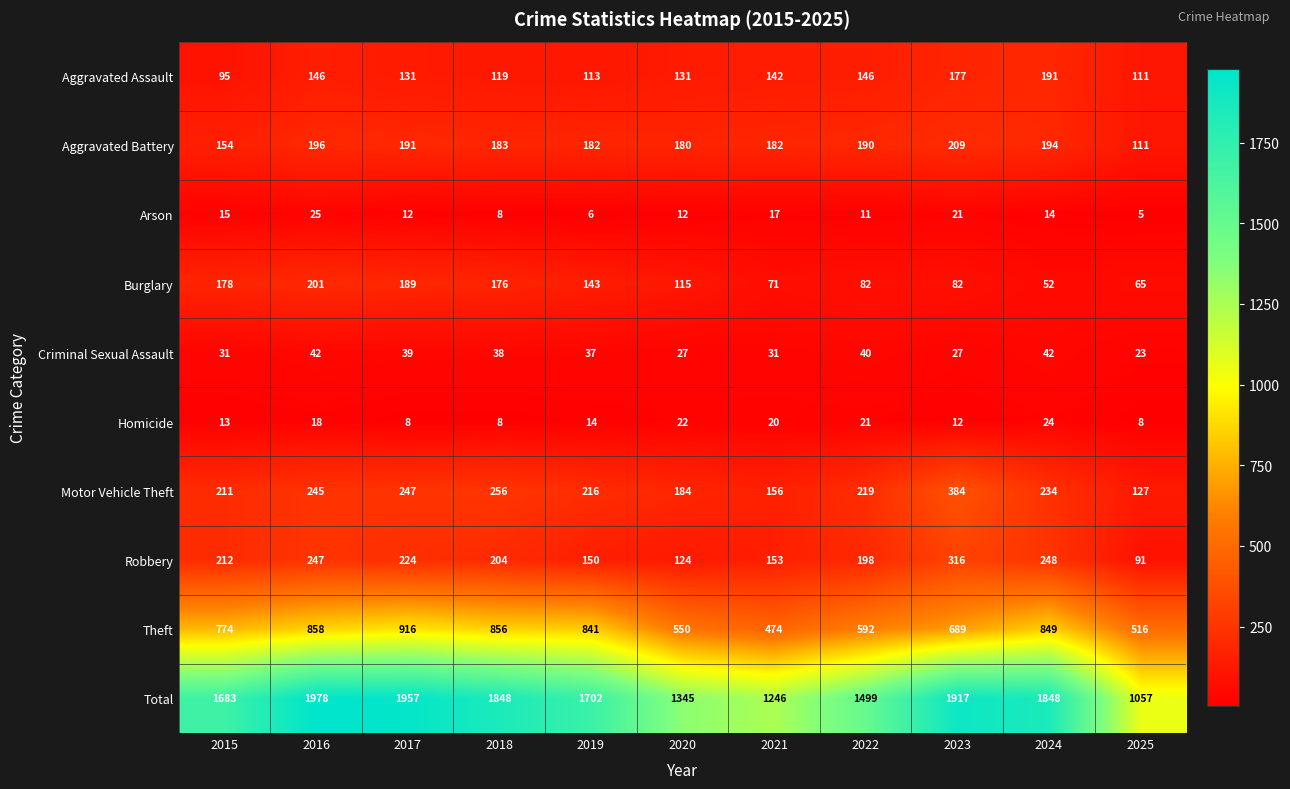

Where is Total nearest to the value 1517?

2022